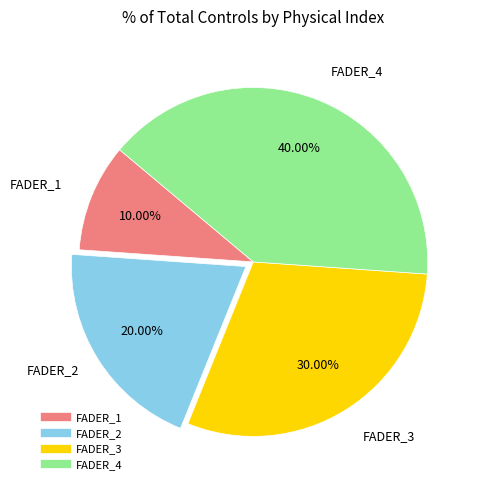

How many segments does this pie chart have?

4